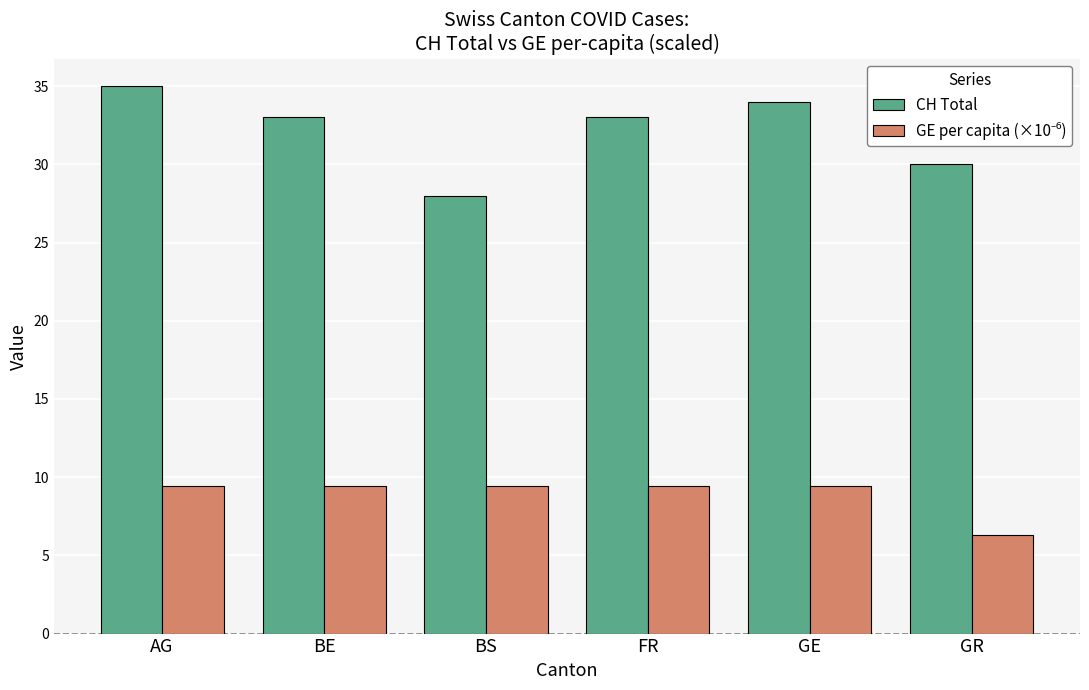

Which series has the widest spread of values?

CH Total